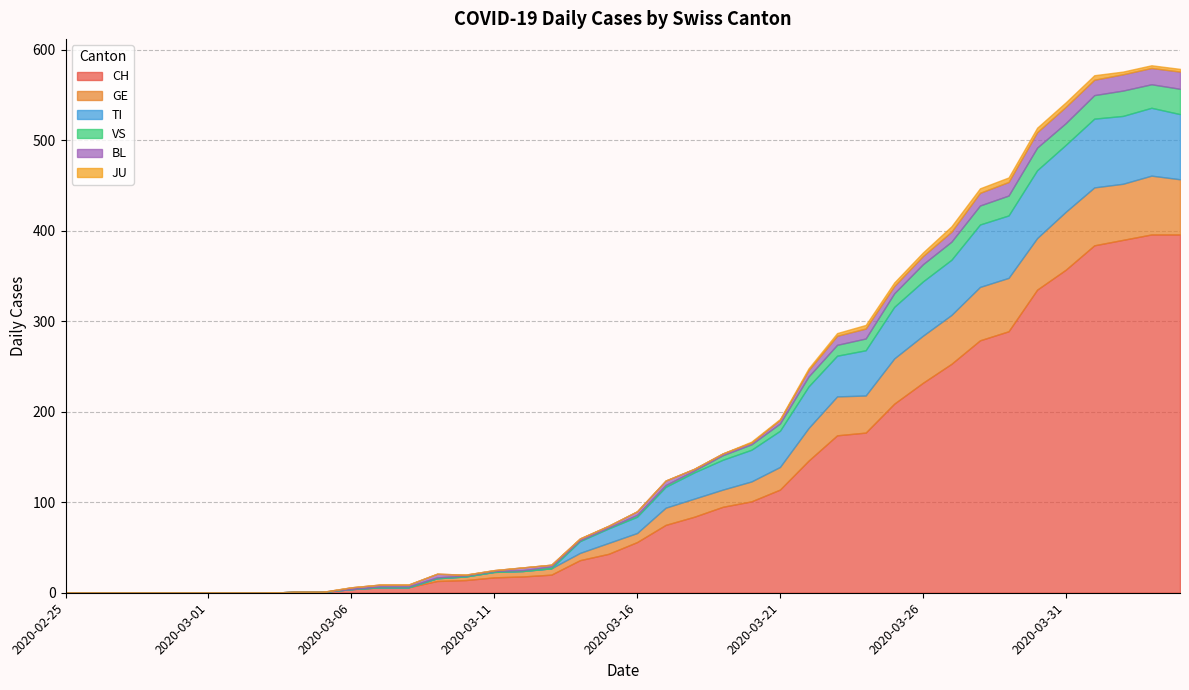

The value of JU at 2020-03-02 is 2. True or false?

False